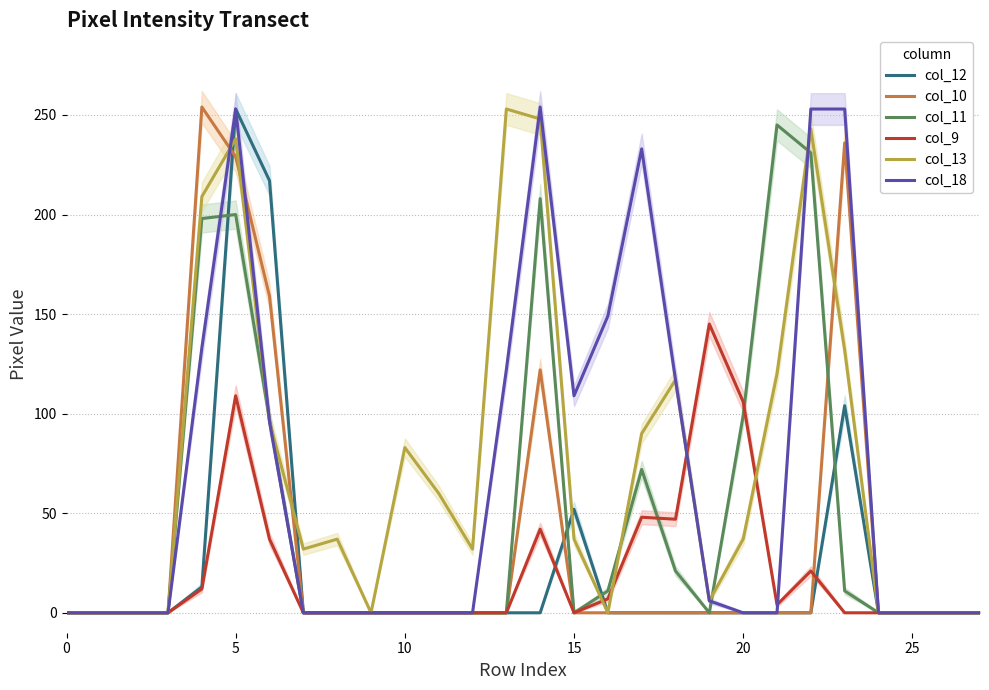

What is the label of the 27th point from the left?

26